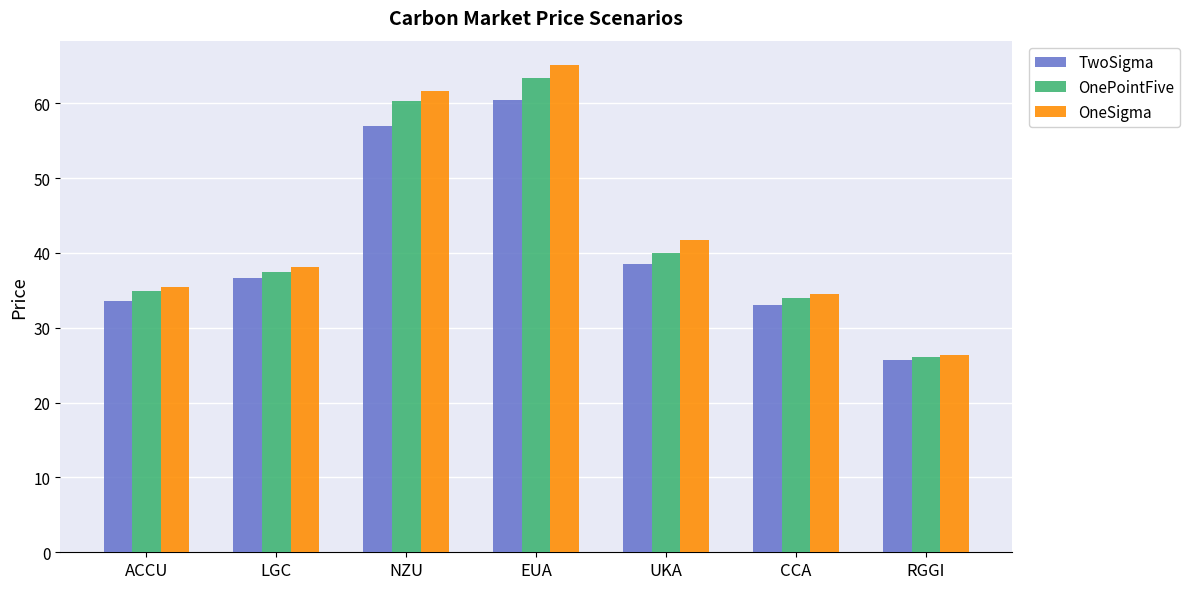

Reading left to right, extract all data points from this chart.

TwoSigma: ACCU=33.6	LGC=36.7	NZU=57.0	EUA=60.4	UKA=38.5	CCA=33.0	RGGI=25.7
OnePointFive: ACCU=34.9	LGC=37.5	NZU=60.3	EUA=63.5	UKA=40.0	CCA=34.0	RGGI=26.1
OneSigma: ACCU=35.5	LGC=38.1	NZU=61.7	EUA=65.1	UKA=41.8	CCA=34.6	RGGI=26.4